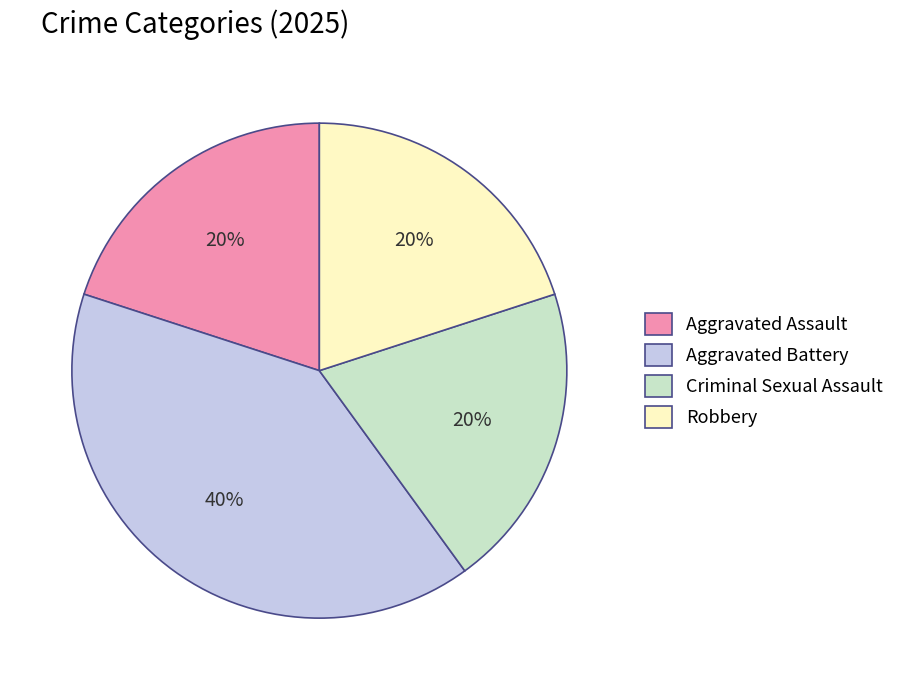

Which slice is the largest?

Aggravated Battery